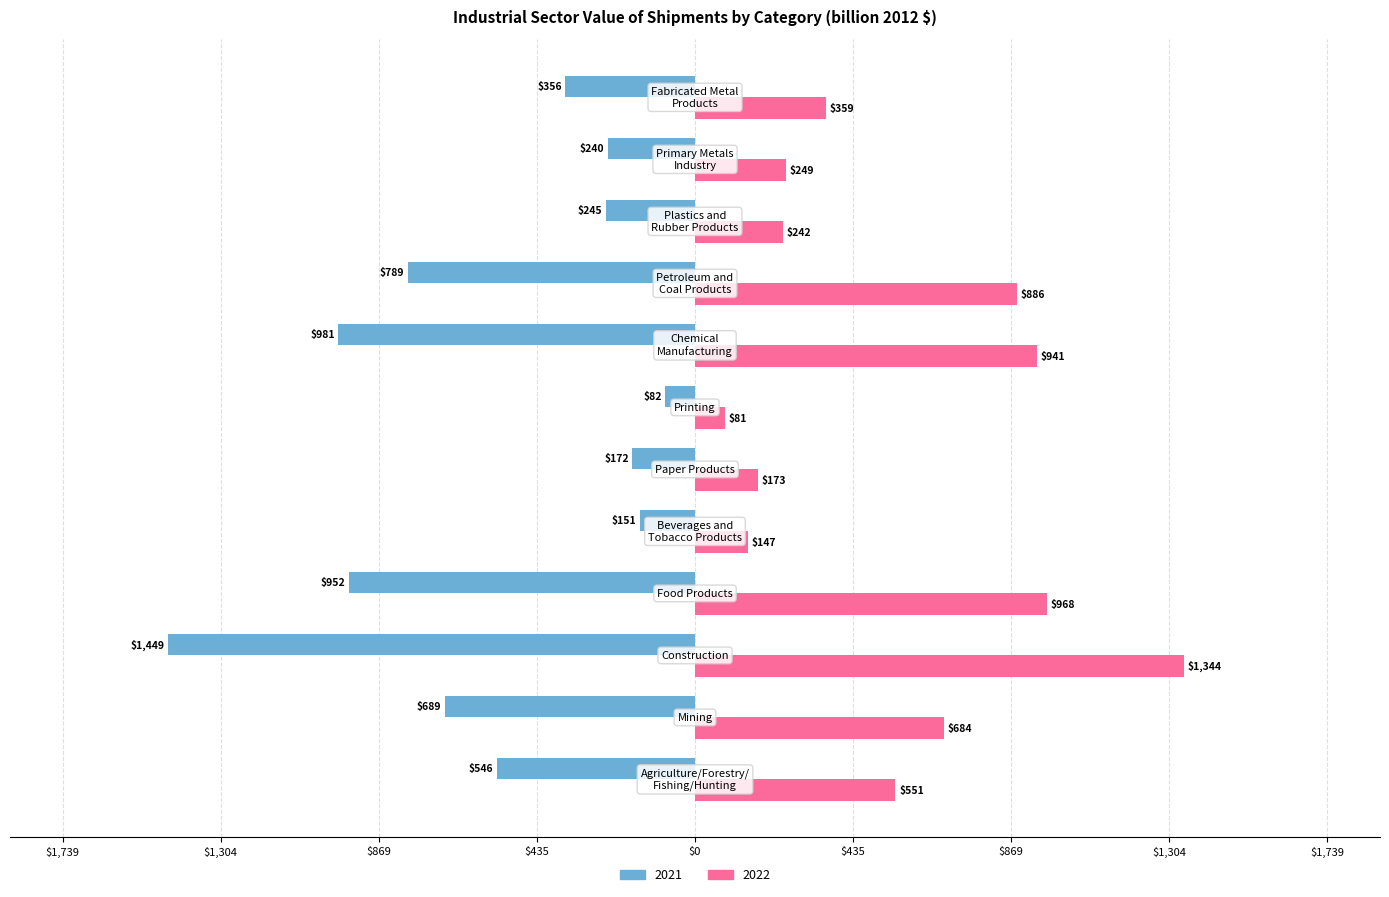

What is the value of the 2021 bar at the 2nd from the left?

-688.5